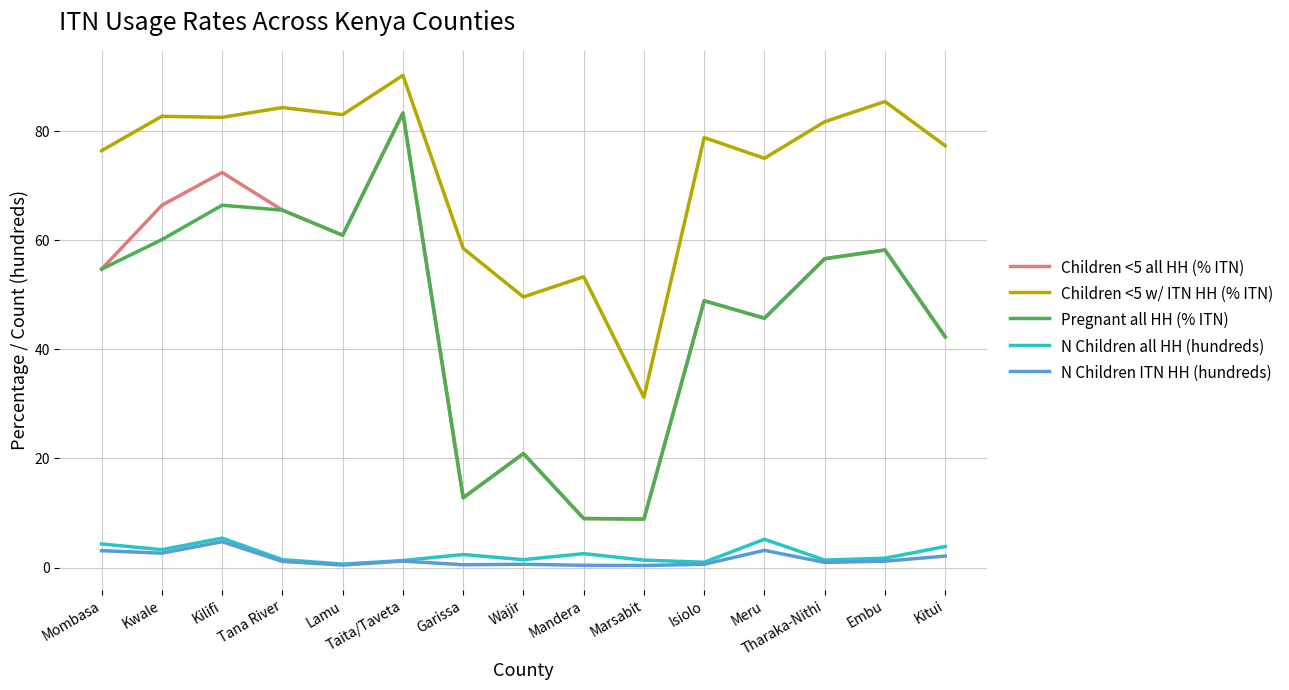

True or false: Pregnant all HH (% ITN) and N Children ITN HH (hundreds) intersect in this chart.

False